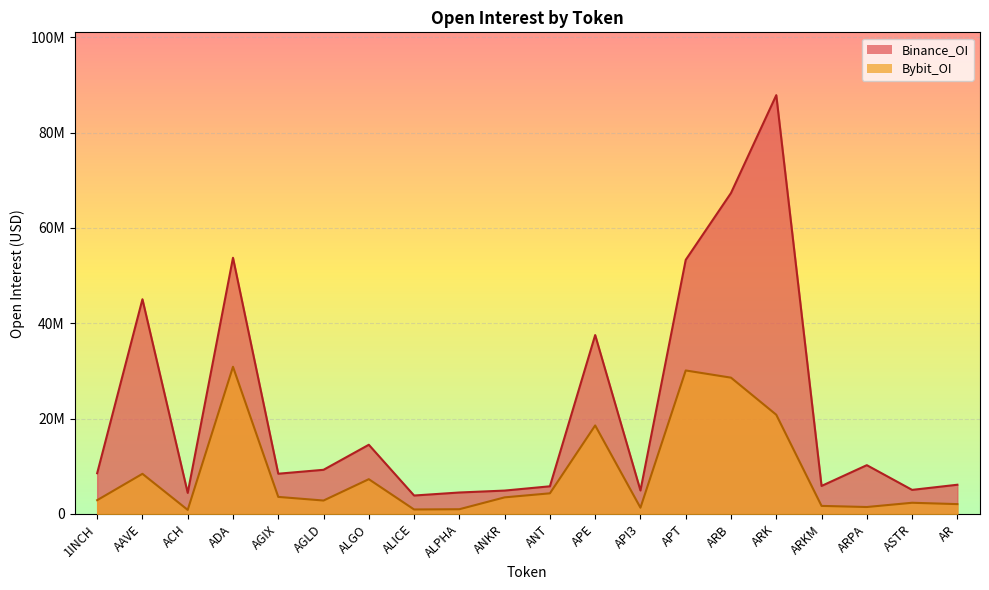

How many lines are shown in the chart?

2